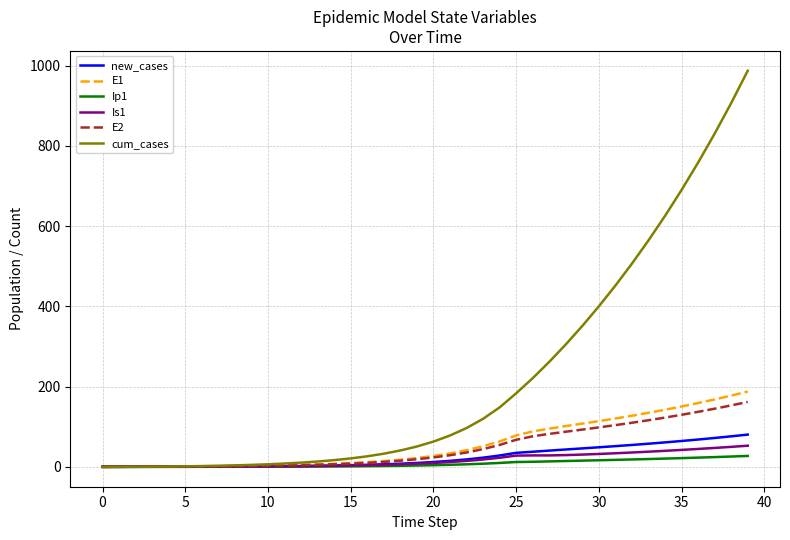

Which series has the largest total across all categories?

cum_cases